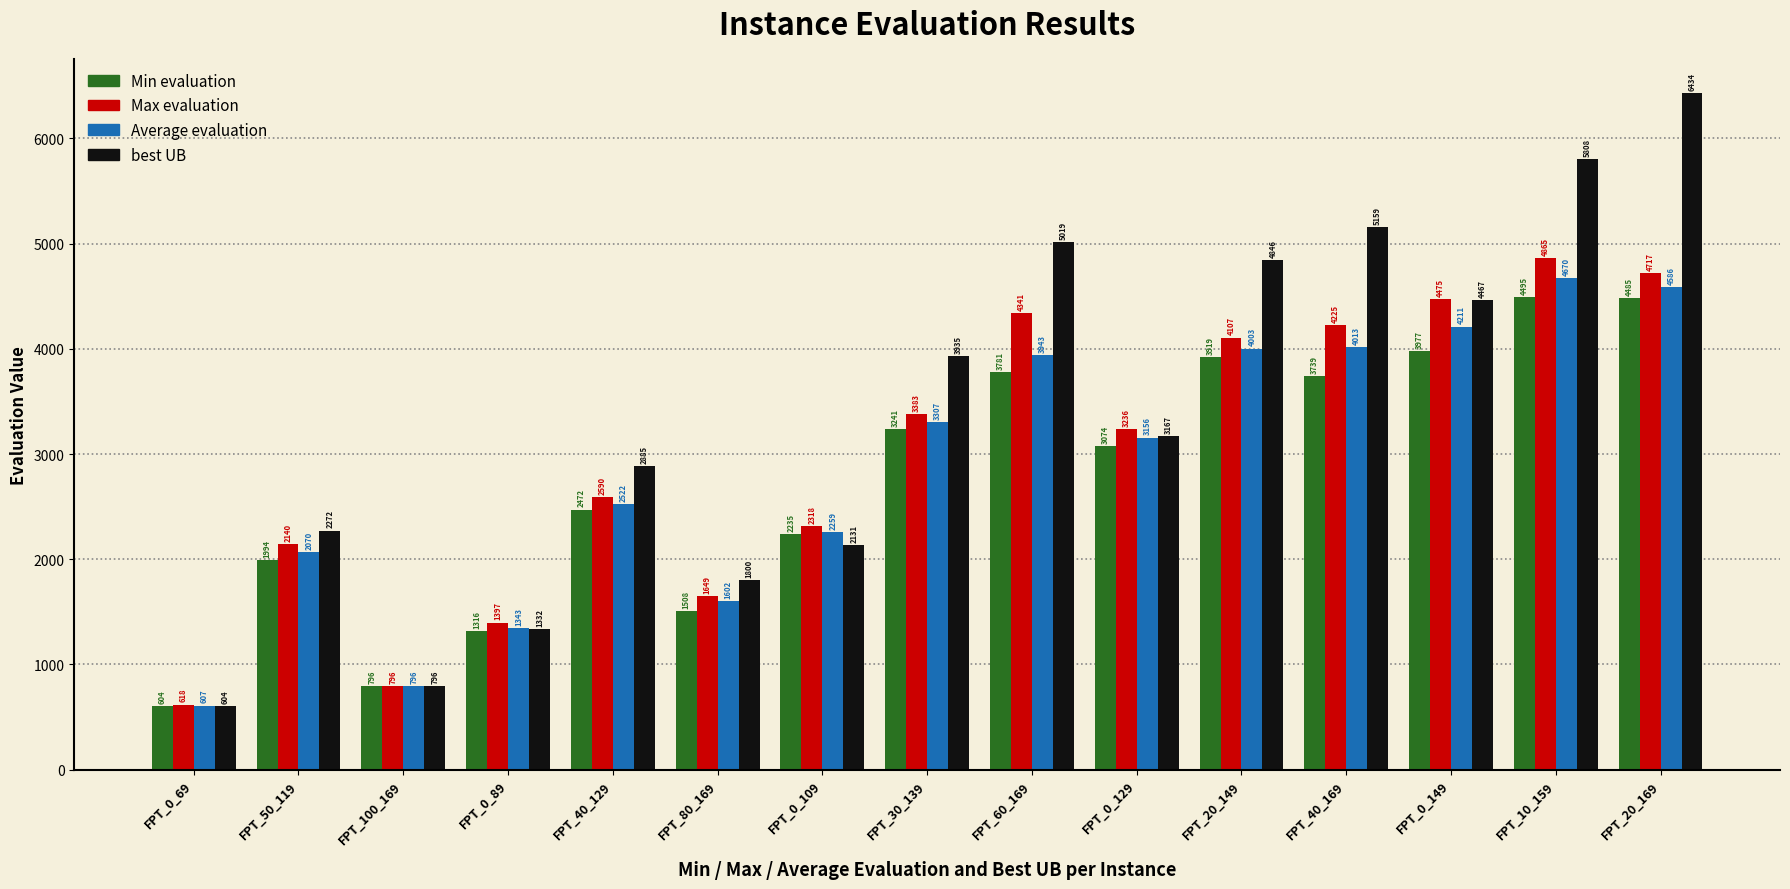

What is the difference between the maximum and minimum values in the Max evaluation series?

4247.0